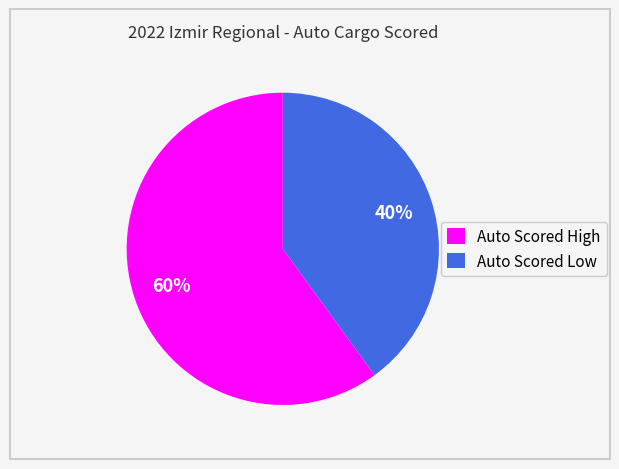

Does any single category account for the majority?

Yes